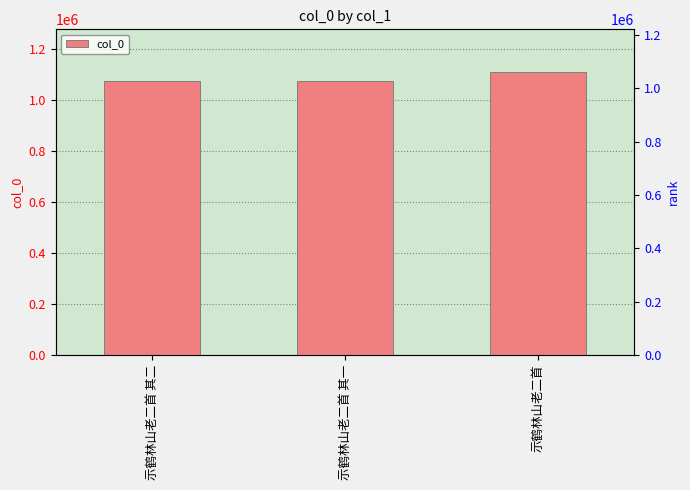

Reading left to right, what are all the values shown in this chart?

示鹤林山老二首 其二=1073776	示鹤林山老二首 其一=1073775	示鹤林山老二首=1110406